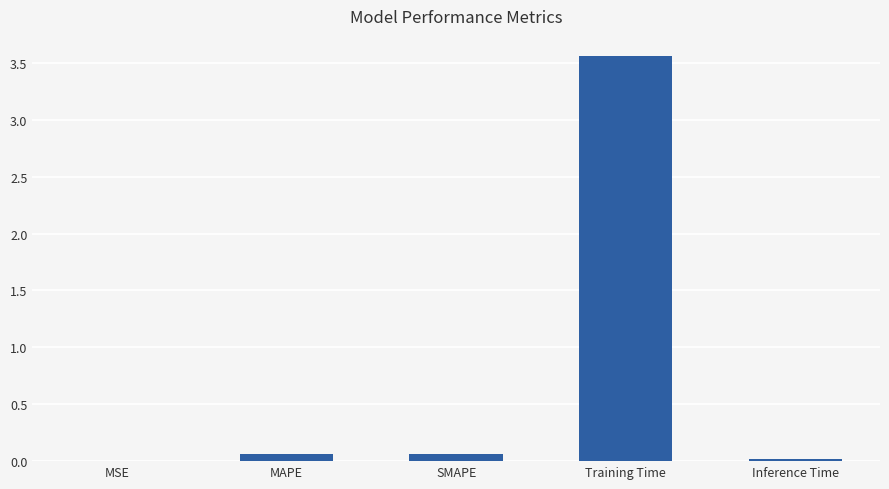

What is the difference between the values at MAPE and Training Time?

3.5